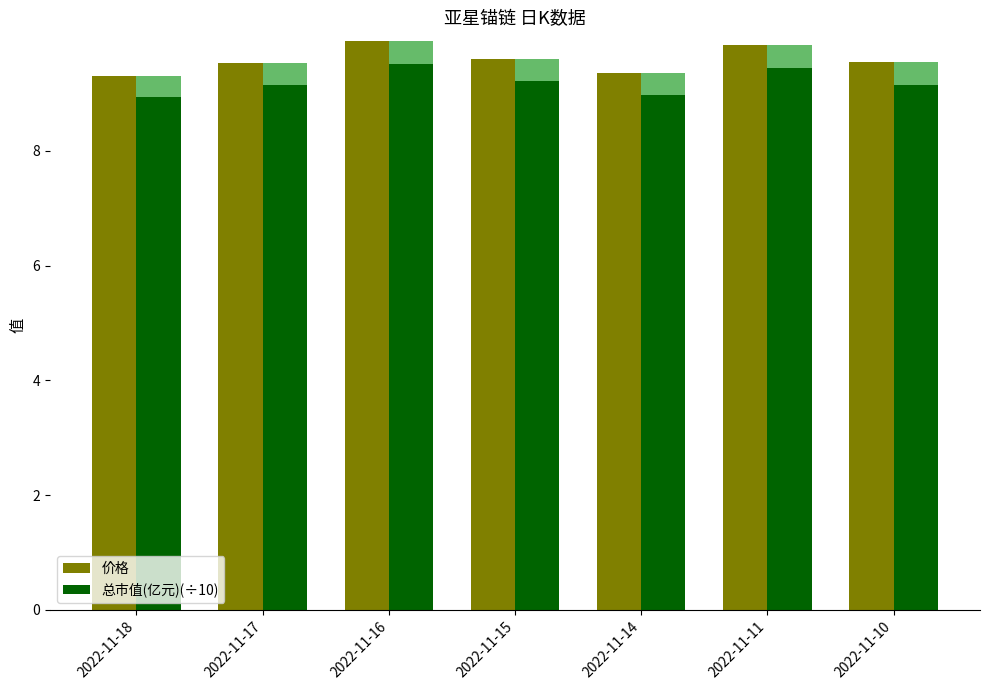

What is the sum of the 价格 values at 2022-11-11 and 2022-11-18?

19.1